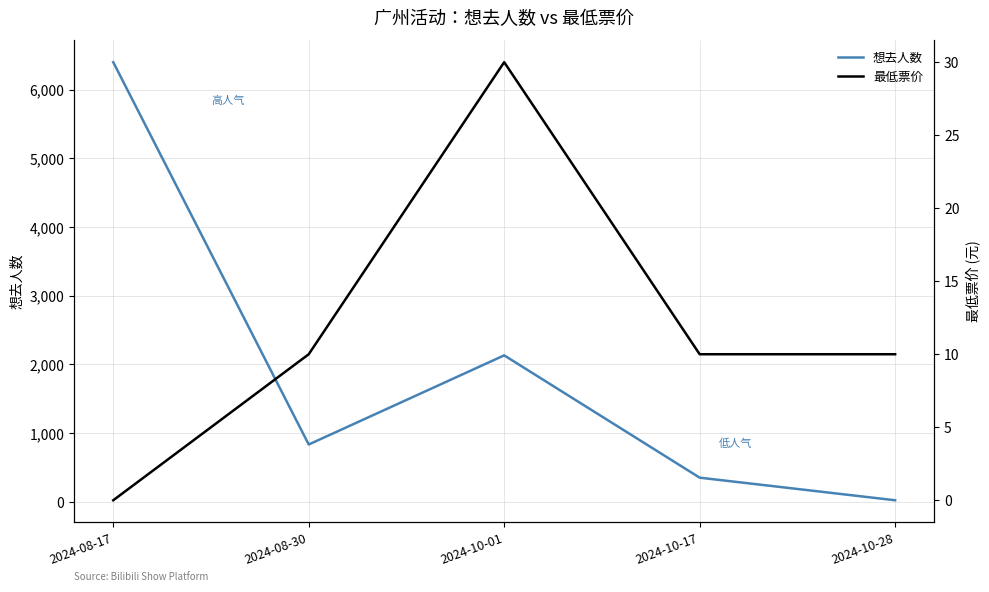

How many interior local peaks does the 最低票价 series have?

1